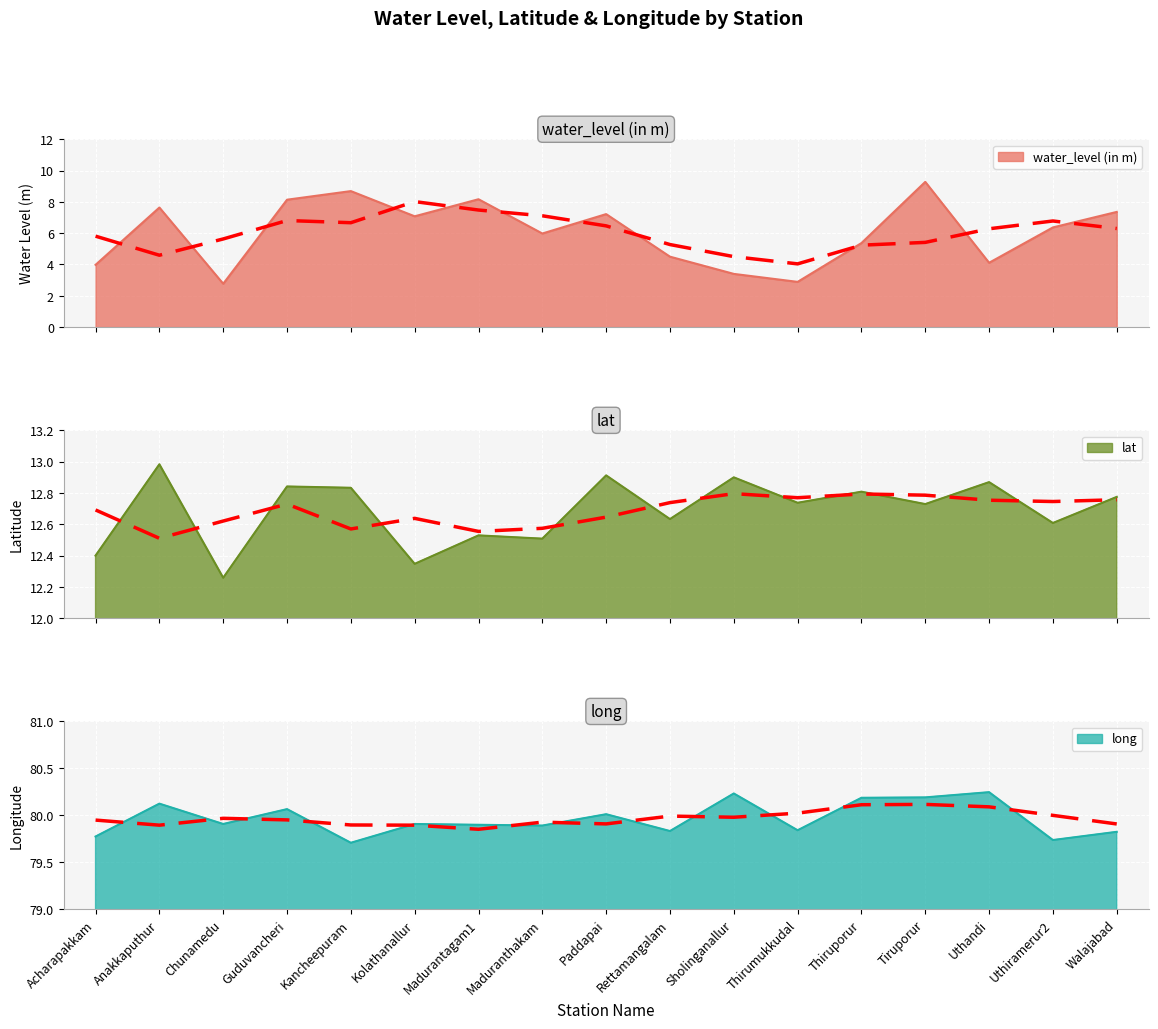

What is the difference between the highest and lowest values at Sholinganallur?

76.8